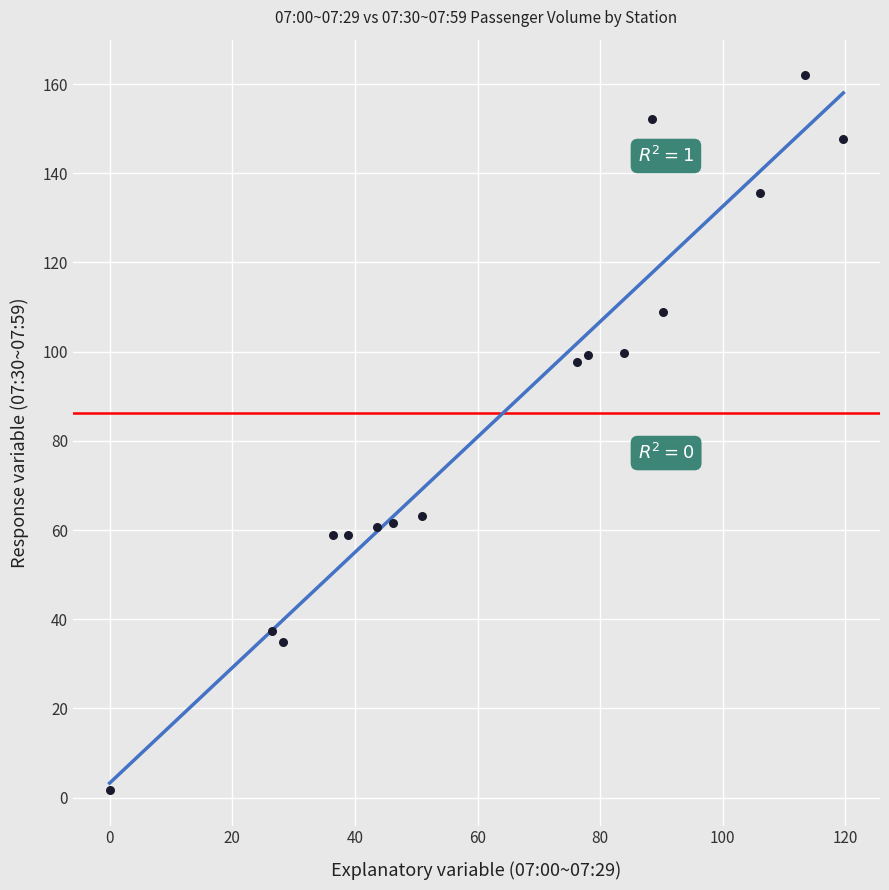

What is the range of X values (max minus min)?

119.6